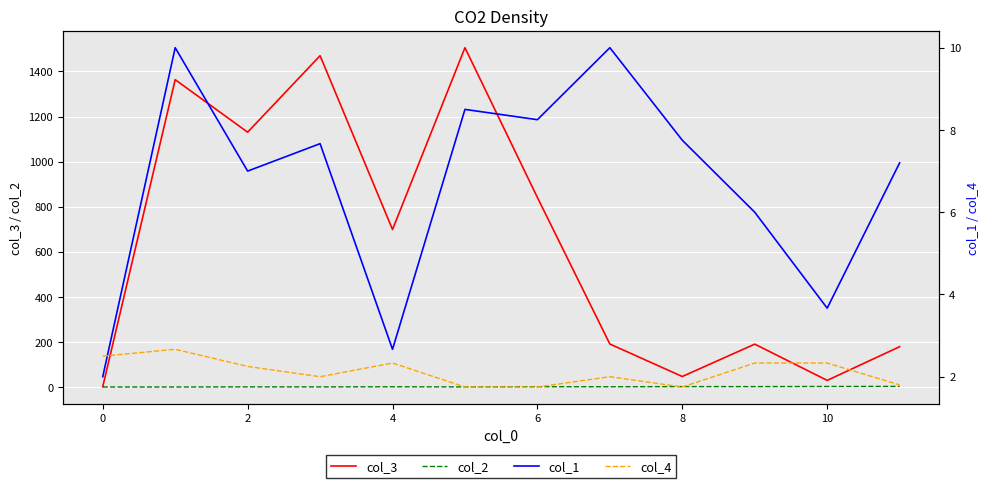

Which series has the largest total across all categories?

col_3